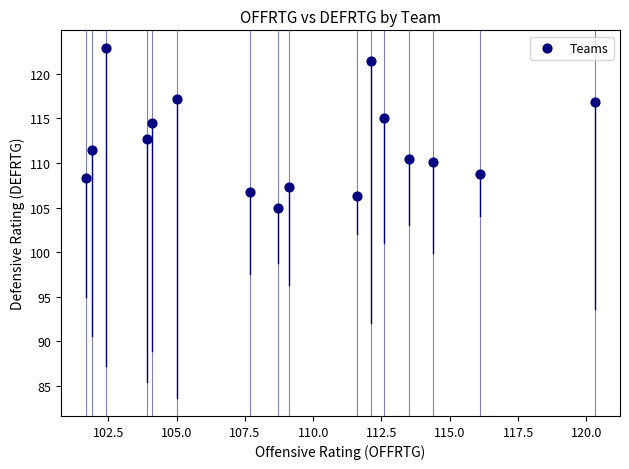

What is the range of Y values (max minus min)?

18.0